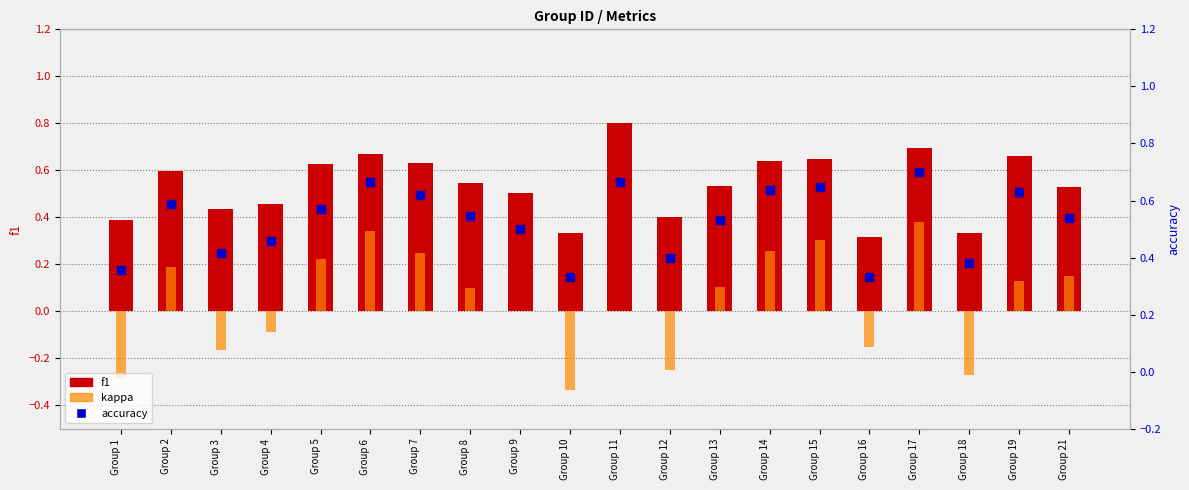

What is the total value across all series at Group 16?

0.5